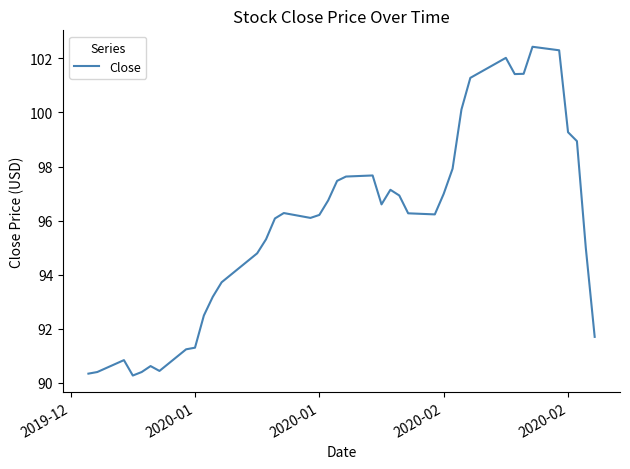

What is the difference between the maximum and minimum values?

12.2